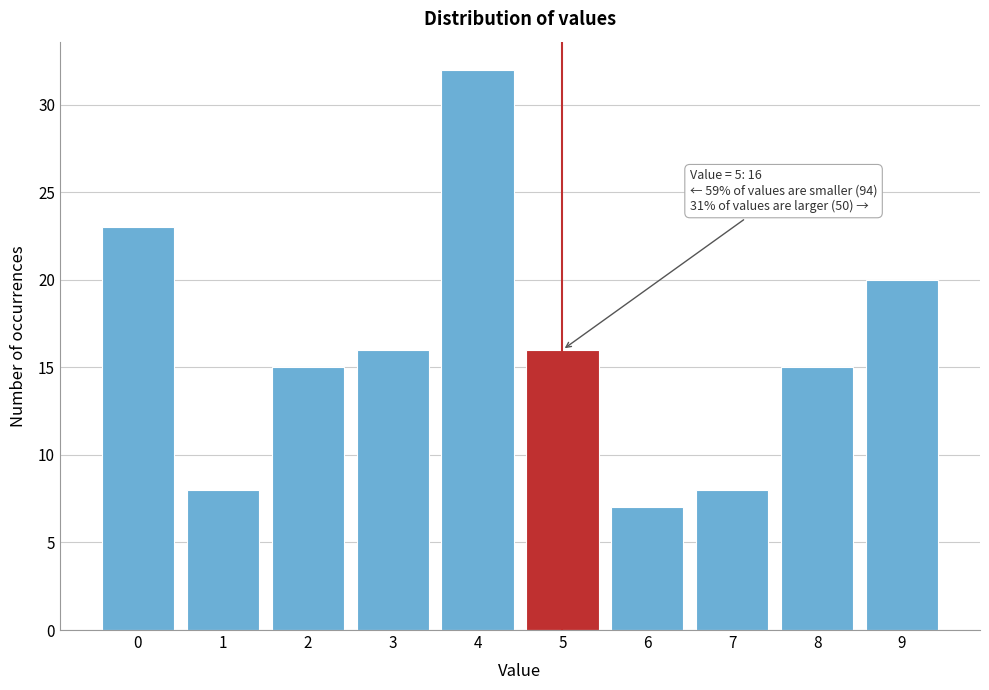

Over which range of the x-axis is the bar tallest?

3.5 to 4.5